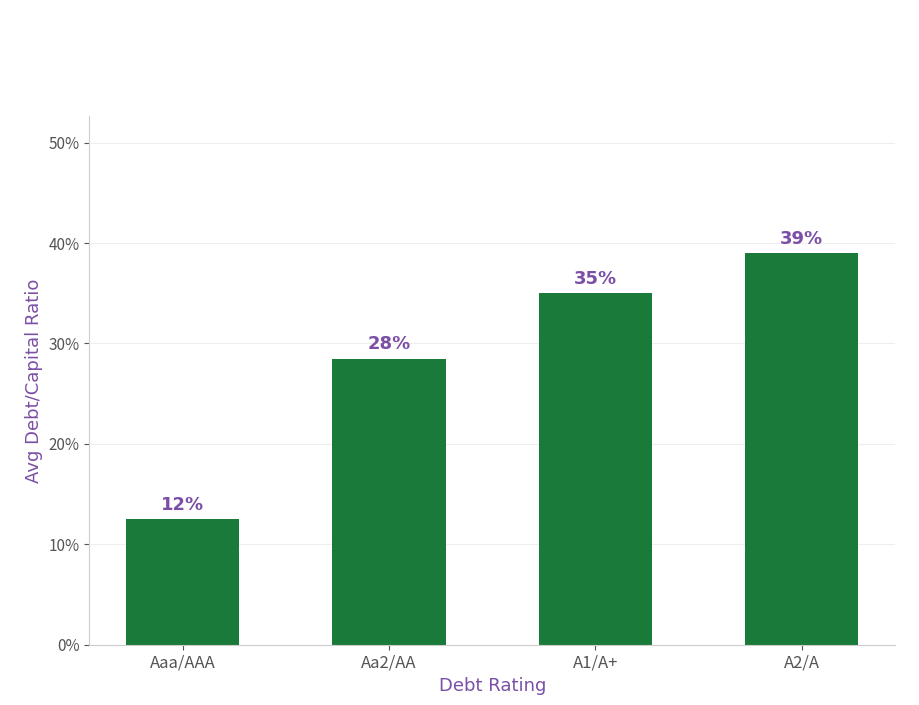

List the labels in order of value, smallest first.

Aaa/AAA, Aa2/AA, A1/A+, A2/A